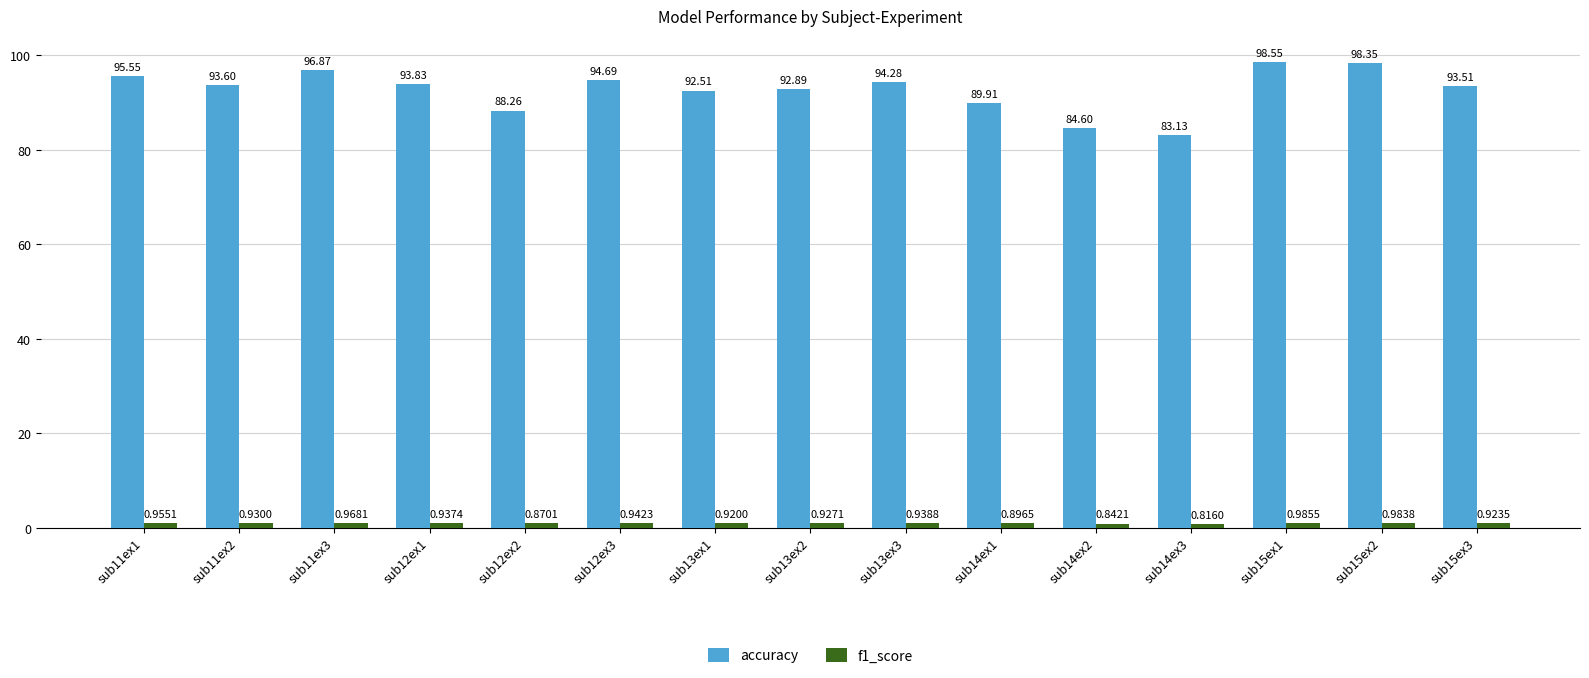

At which category is the sum across all series the highest?

sub15ex1